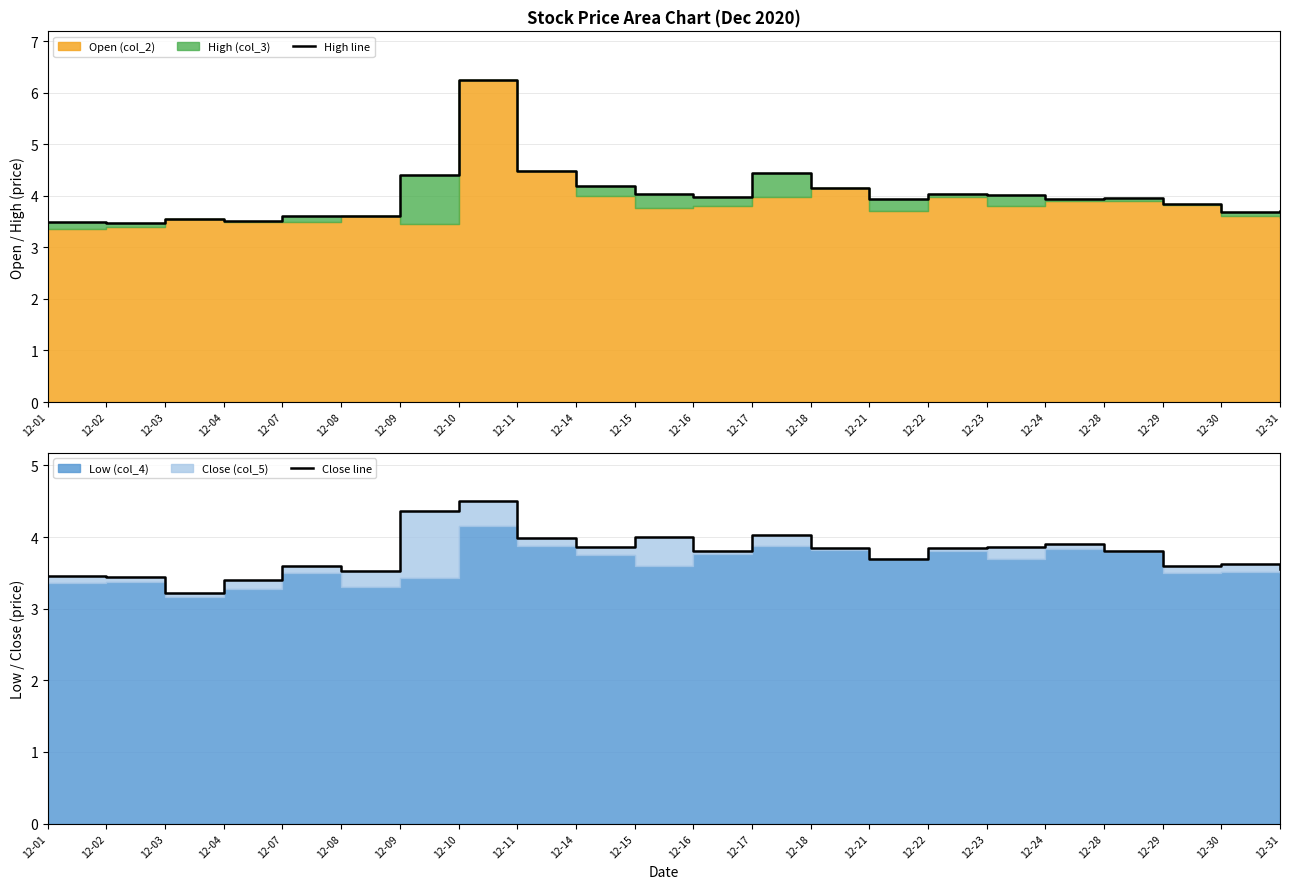

At which category does Close line reach its first local valley?

12-03